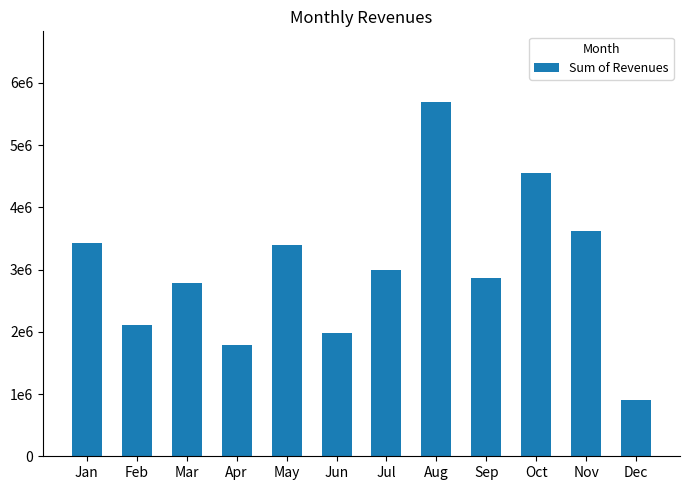

Are the bars horizontal?

No